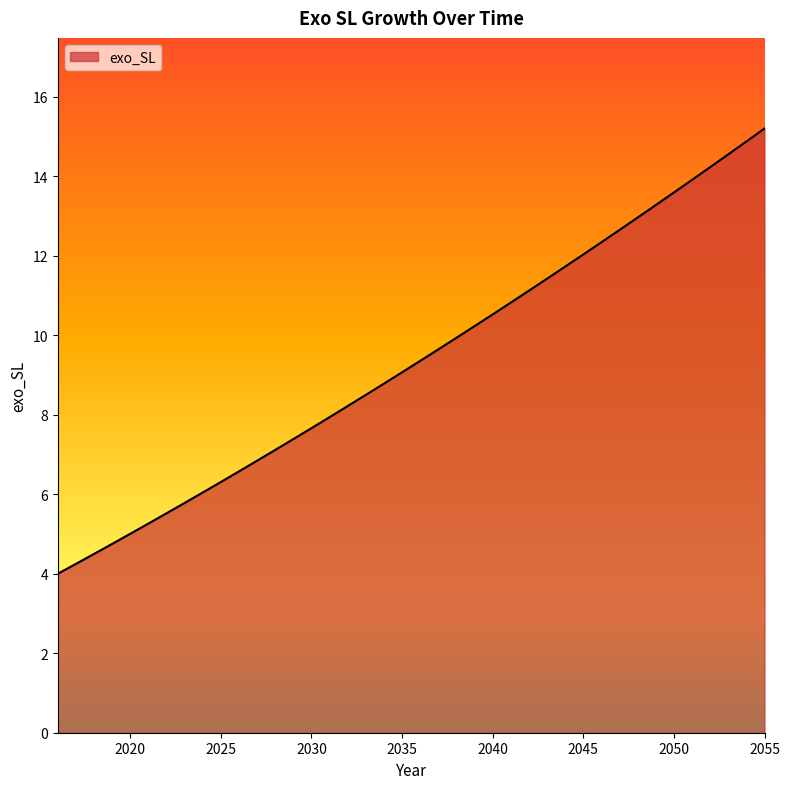

Does the chart display data point markers on the line(s)?

No